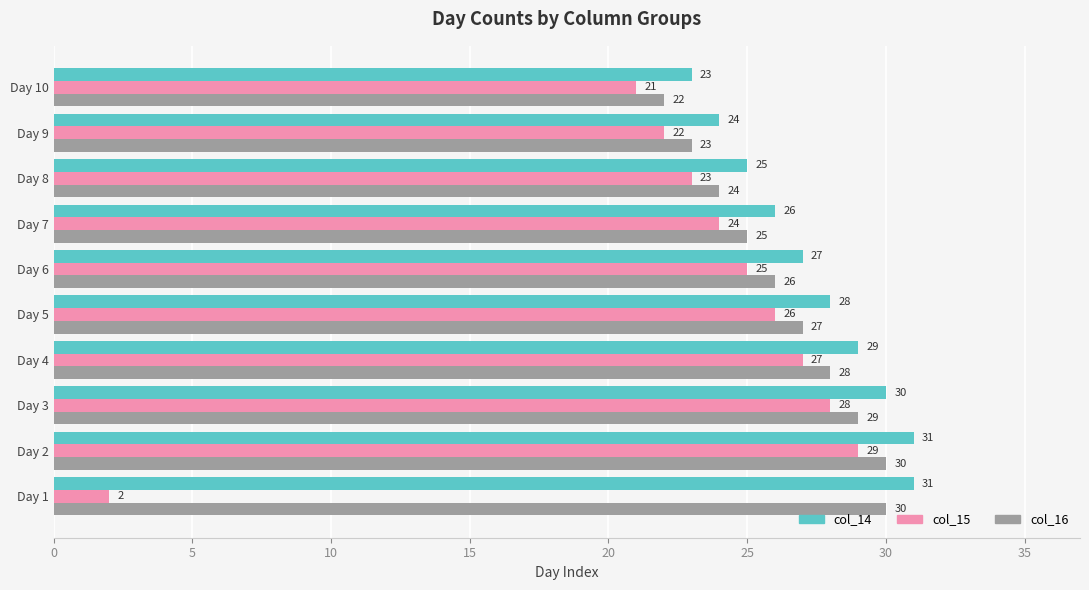

Which category has the lowest value in the col_14 series?

Day 10